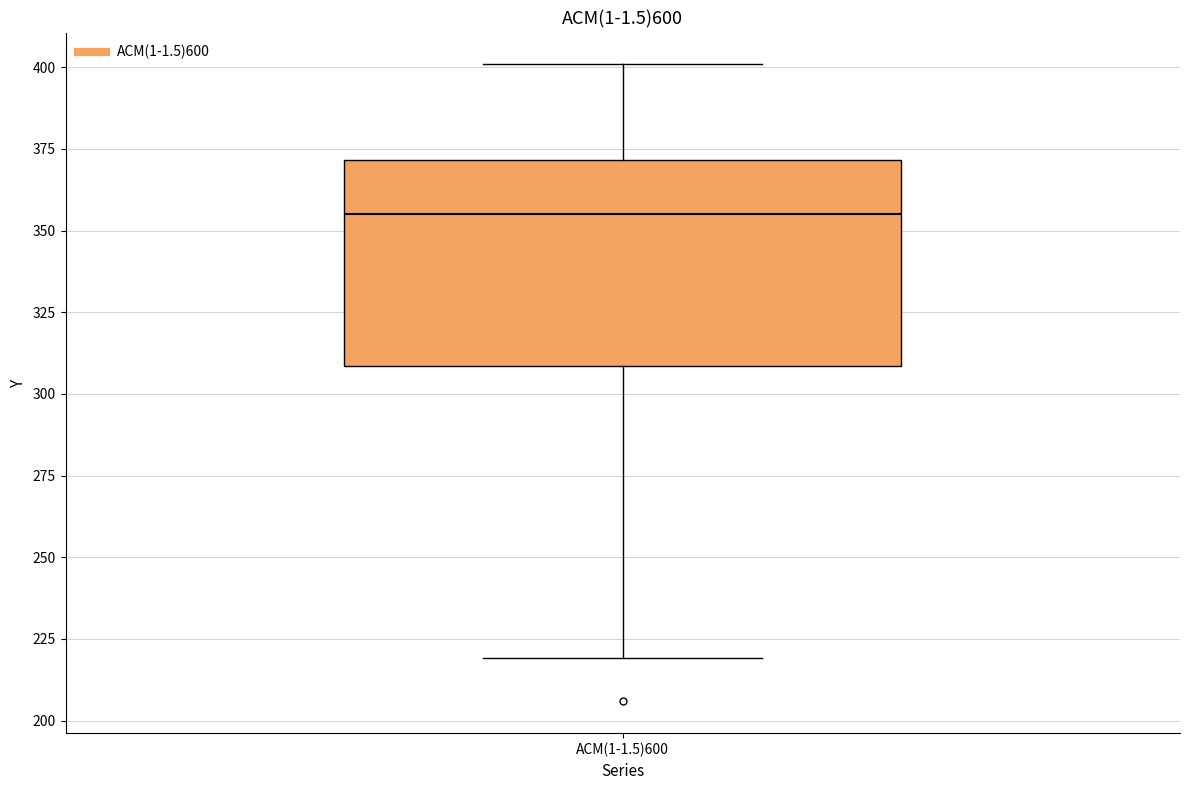

Transcribe this box plot: give where the median line is, the range the box spans, and where the two whiskers end, as read against the y-axis. The values are not printed on the chart, so give them approximately, as read against the axis.

median 355, box 310 to 370, whiskers 220 to 400